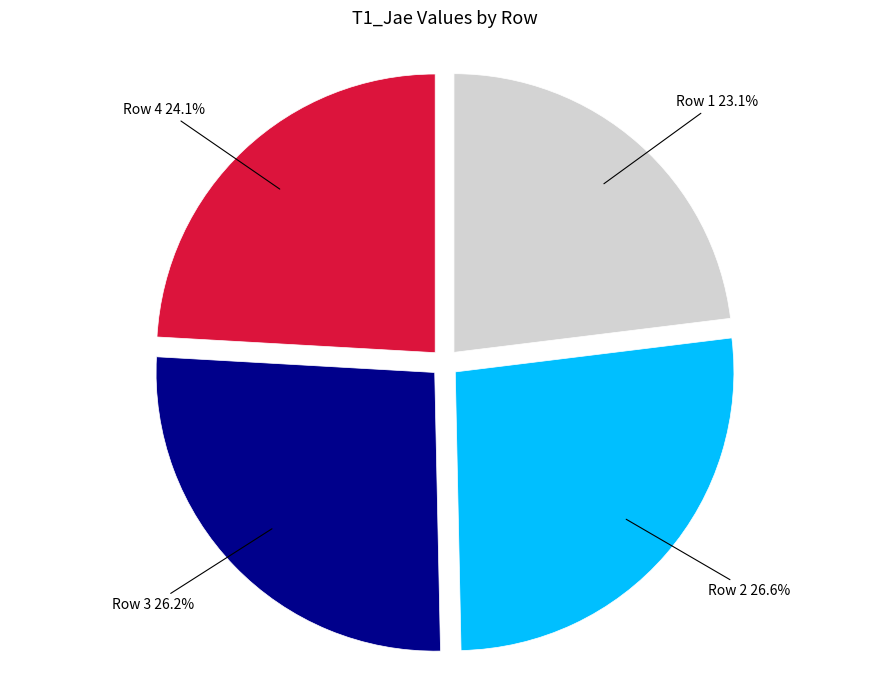

What is the smallest slice in the pie chart?

Row 1